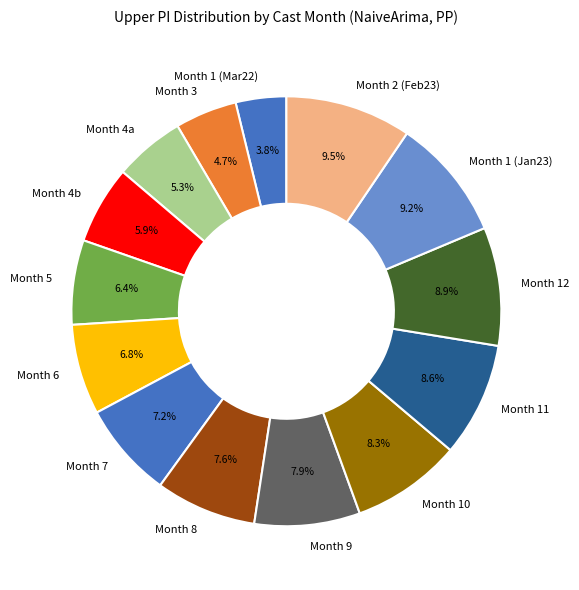

To the nearest percent, what is the difference between the largest and smallest slice percentages?

6%